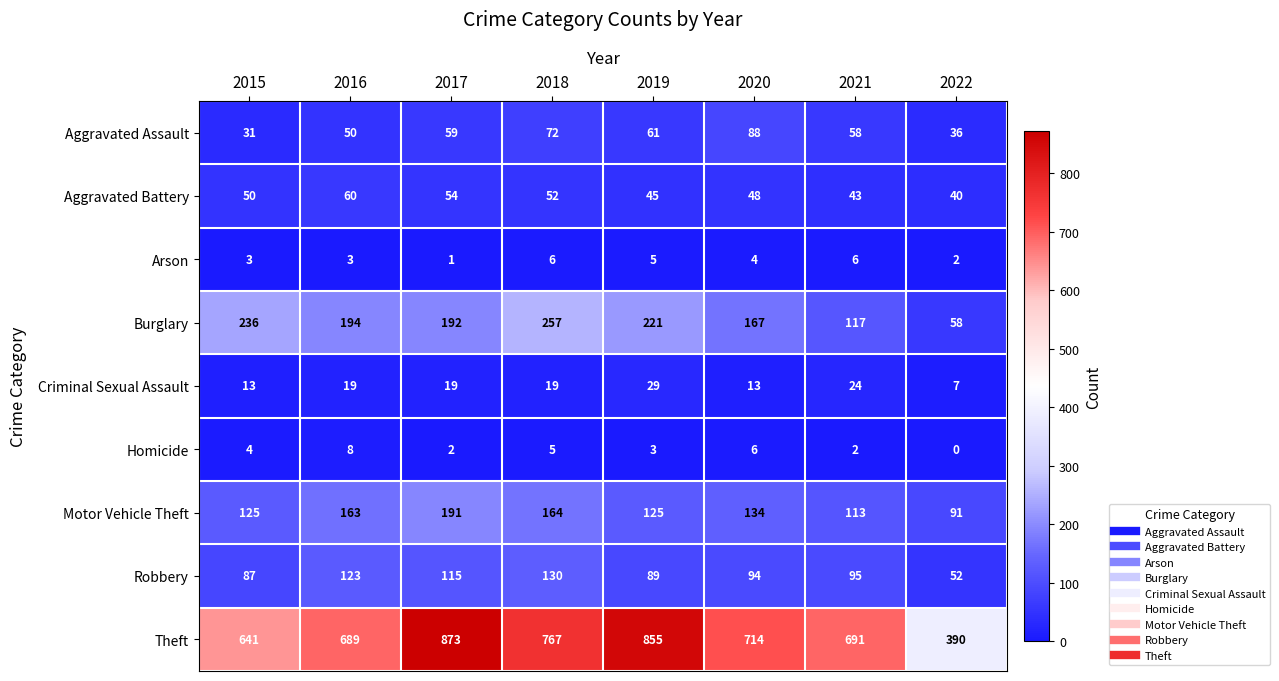

Rank the categories by Aggravated Assault value from highest to lowest.

2020, 2018, 2019, 2017, 2021, 2016, 2022, 2015